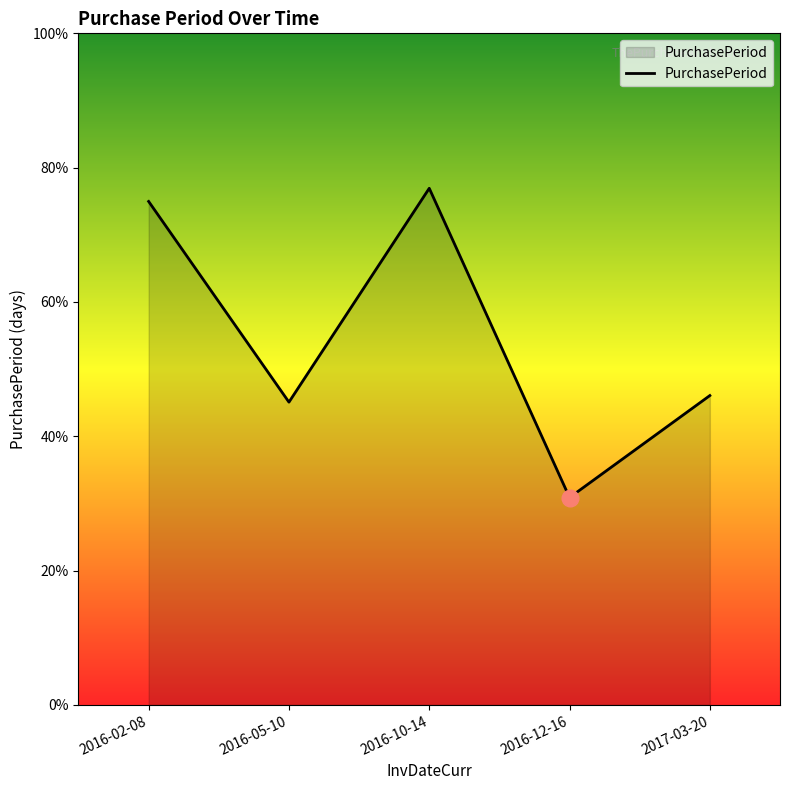

Is this an area chart (filled region under the line)?

Yes